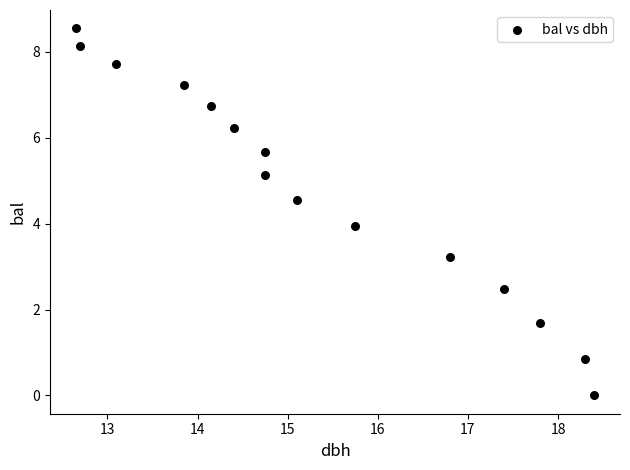

How many points are shown in the scatter plot?

15